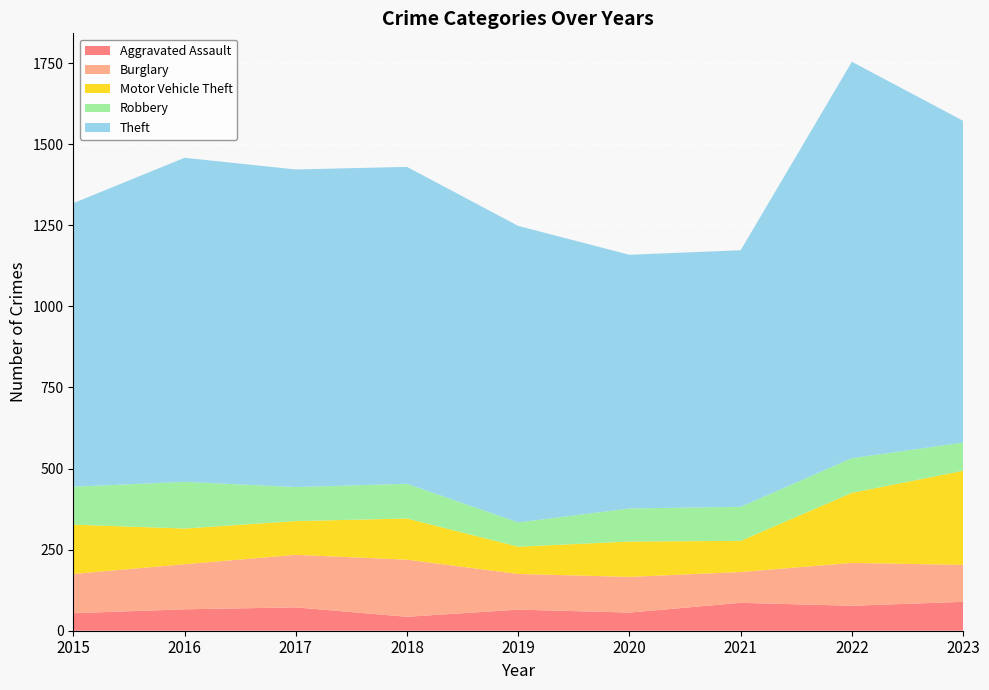

Reading left to right, list all the values displayed in this chart.

Aggravated Assault: 2015=54	2016=66	2017=72	2018=43	2019=65	2020=56	2021=86	2022=77	2023=89
Burglary: 2015=121	2016=139	2017=162	2018=176	2019=110	2020=110	2021=95	2022=132	2023=114
Motor Vehicle Theft: 2015=152	2016=110	2017=104	2018=127	2019=84	2020=109	2021=96	2022=216	2023=290
Robbery: 2015=117	2016=144	2017=105	2018=107	2019=75	2020=102	2021=105	2022=107	2023=87
Theft: 2015=874	2016=999	2017=979	2018=977	2019=914	2020=782	2021=791	2022=1222	2023=992